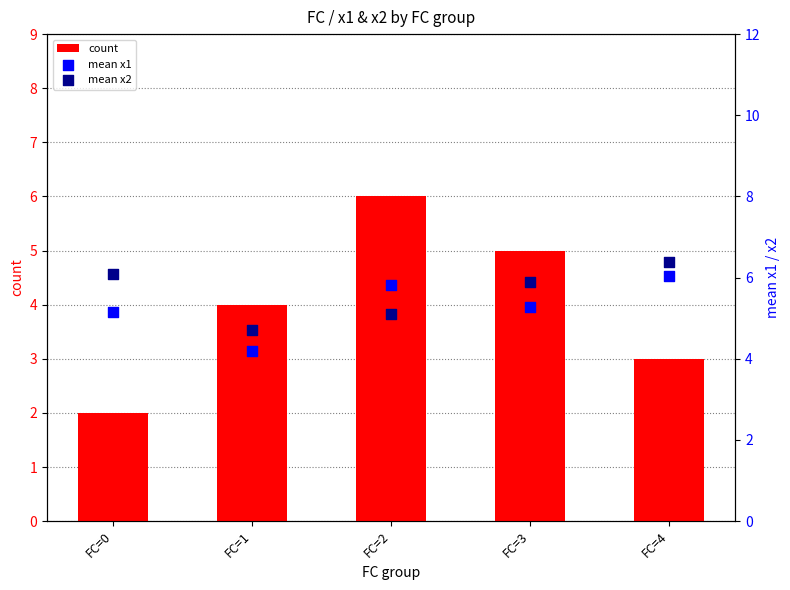

Which series has the largest total across all categories?

mean x2